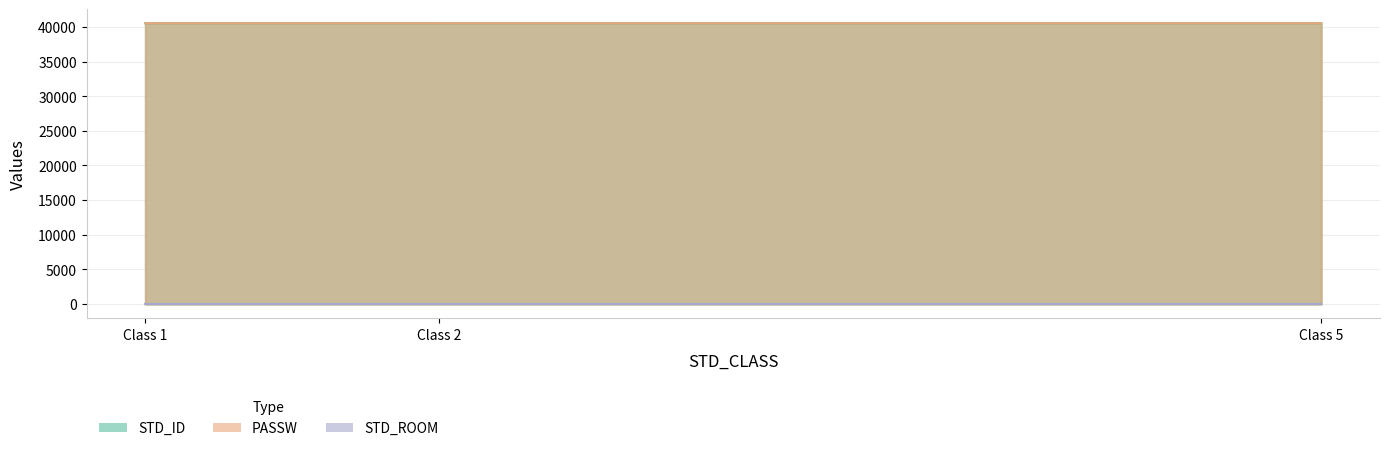

The value of PASSW at Class 2 is 20674. True or false?

False